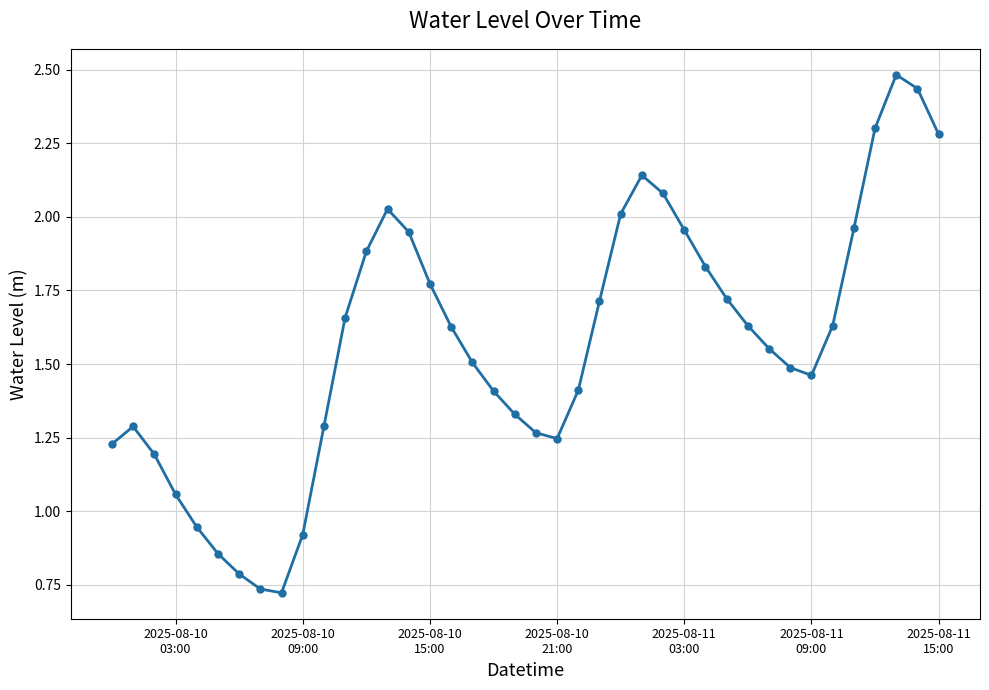

Does the chart have visible grid lines?

Yes